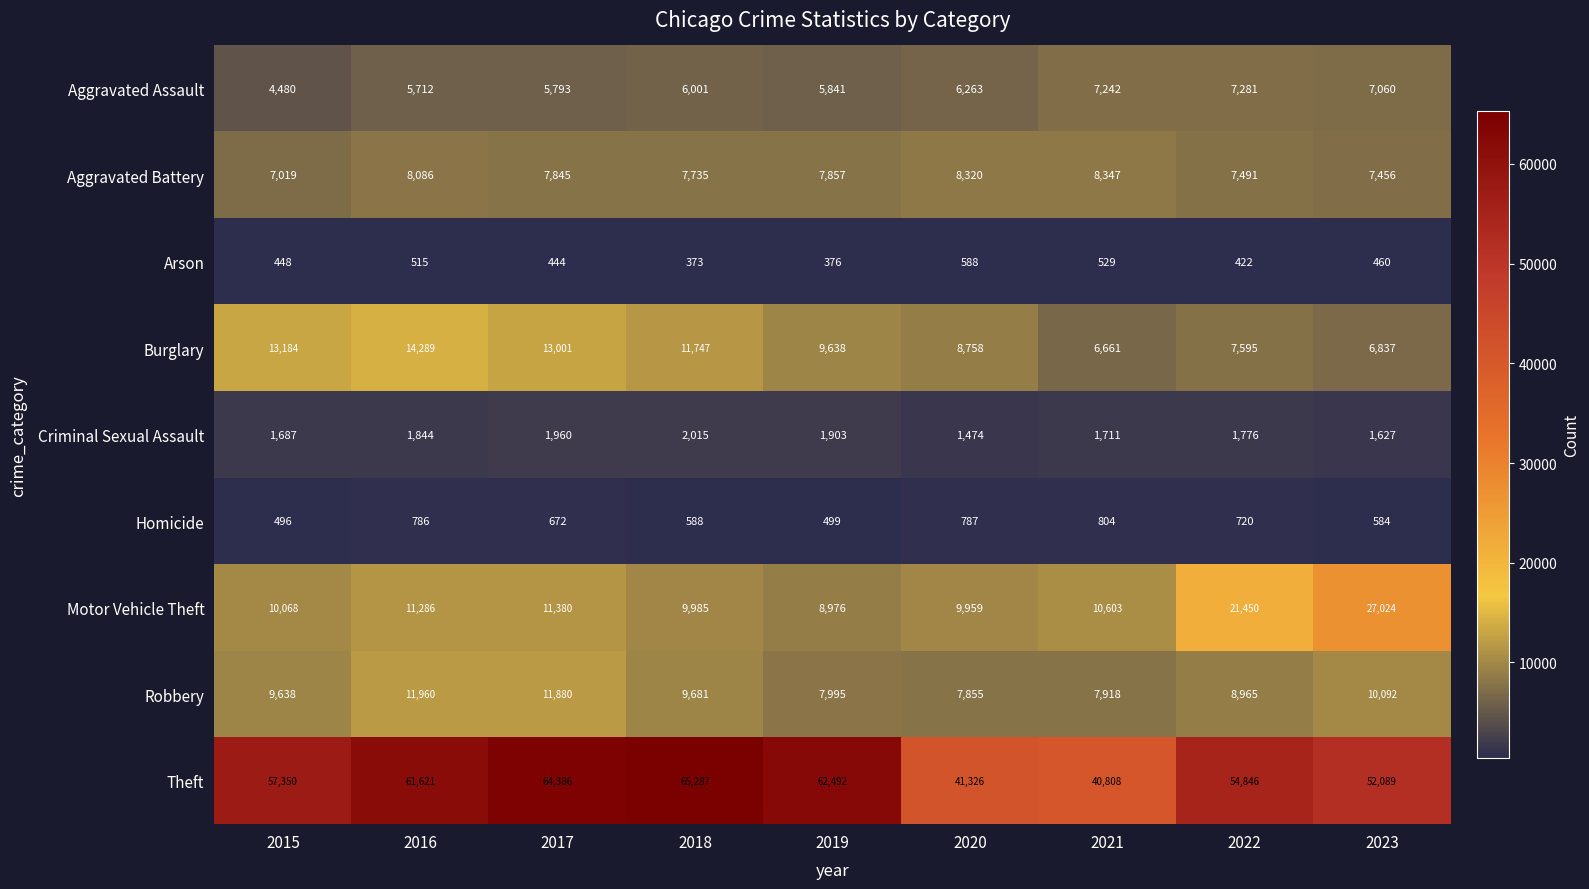

Which category has the lowest value across all series?

2018